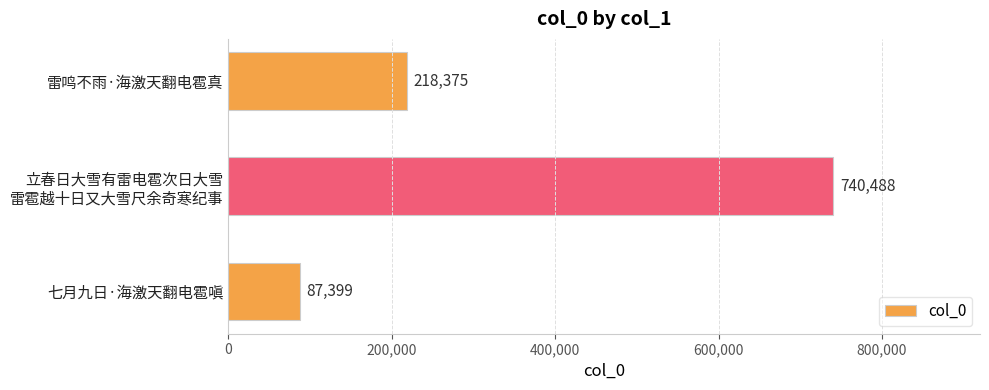

True or false: the data shows 218375 at 雷鸣不雨·海激天翻电雹真.

True